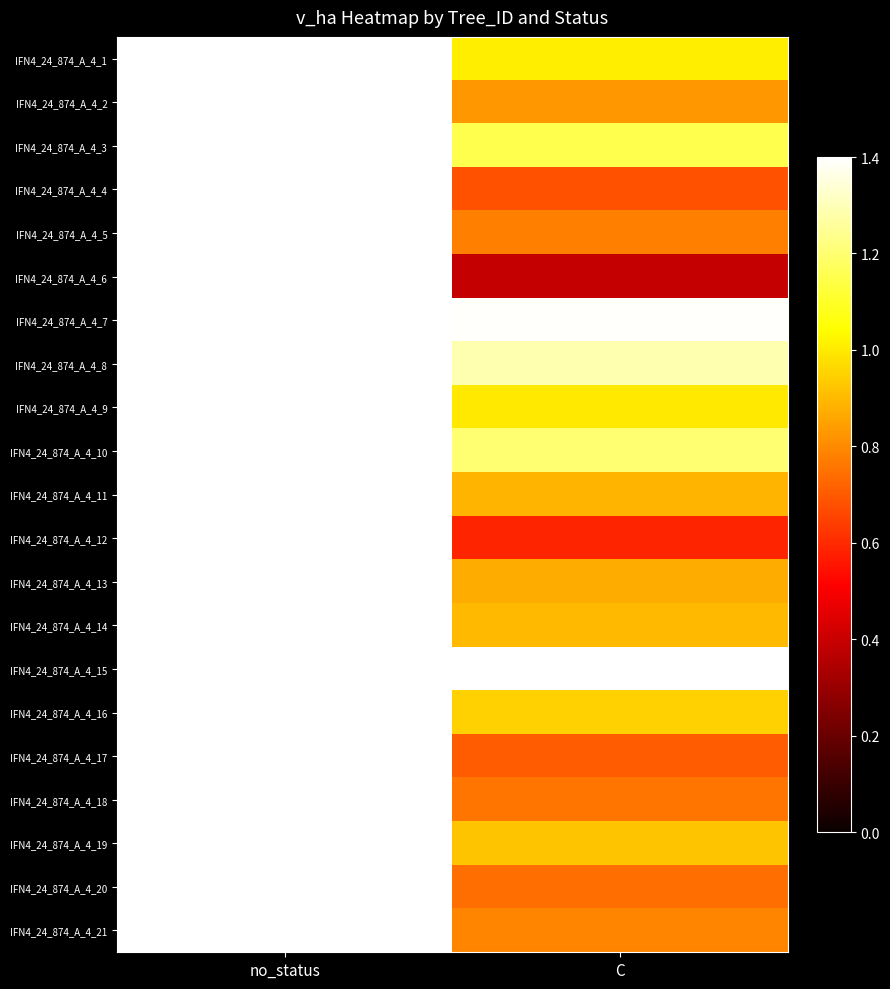

What is the spread (max minus min) of values at no_status?

4.9